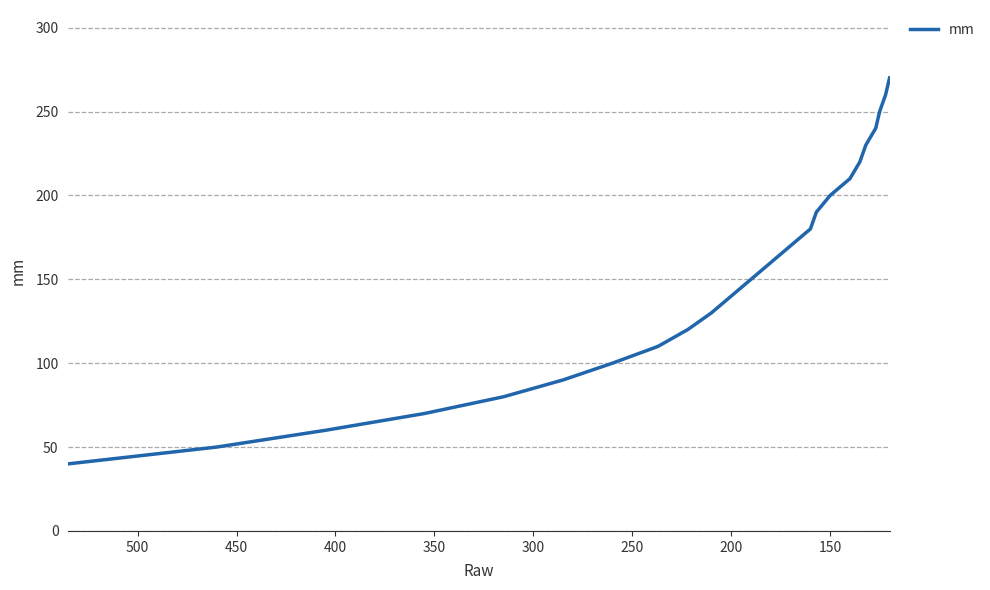

Does the chart have visible grid lines?

Yes